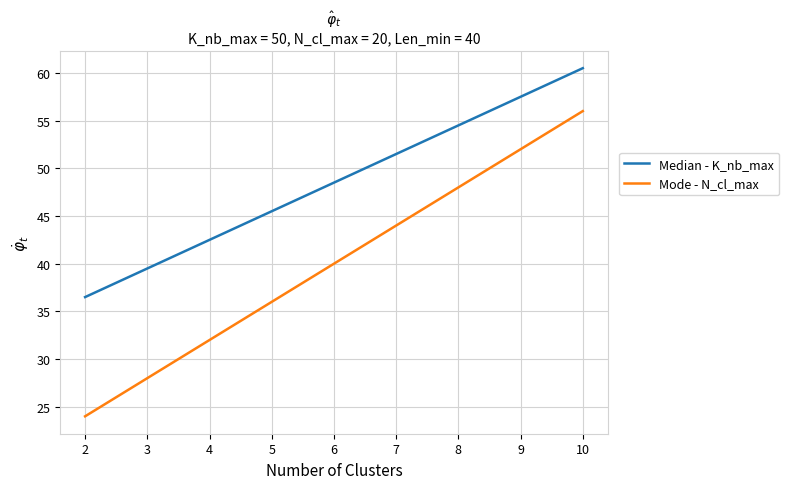

Which series has the largest range (max minus min)?

Mode - N_cl_max